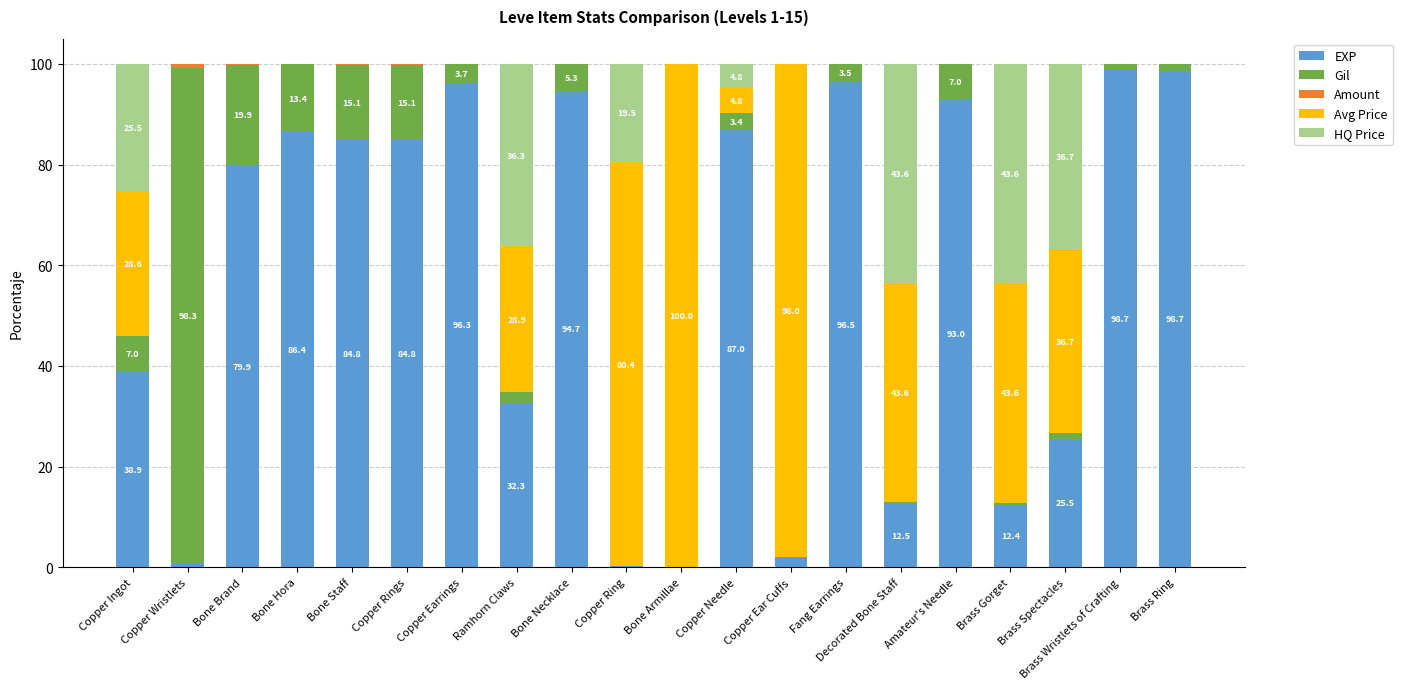

The EXP series shows 84.8 at Bone Staff. True or false?

True